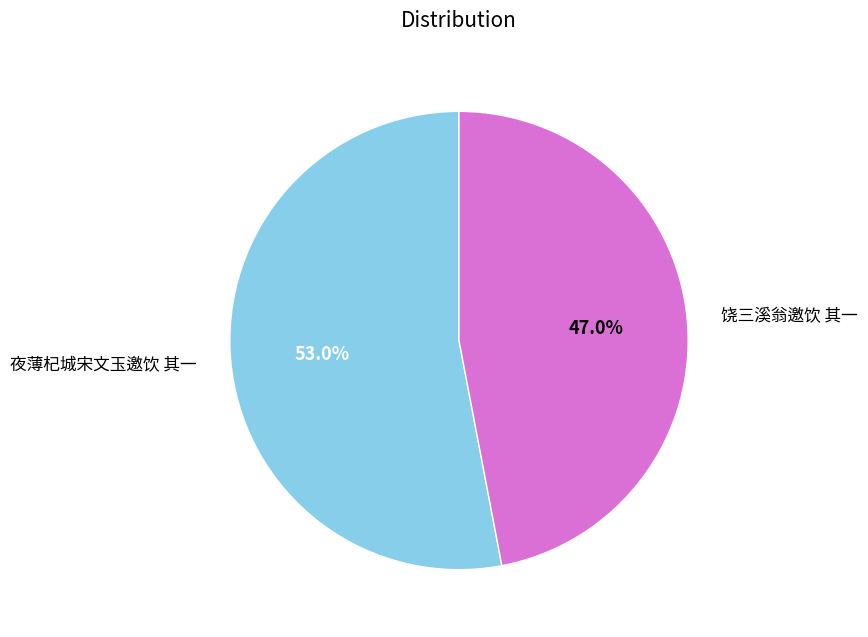

Which slice represents more than half of the pie?

夜薄杞城宋文玉邀饮 其一